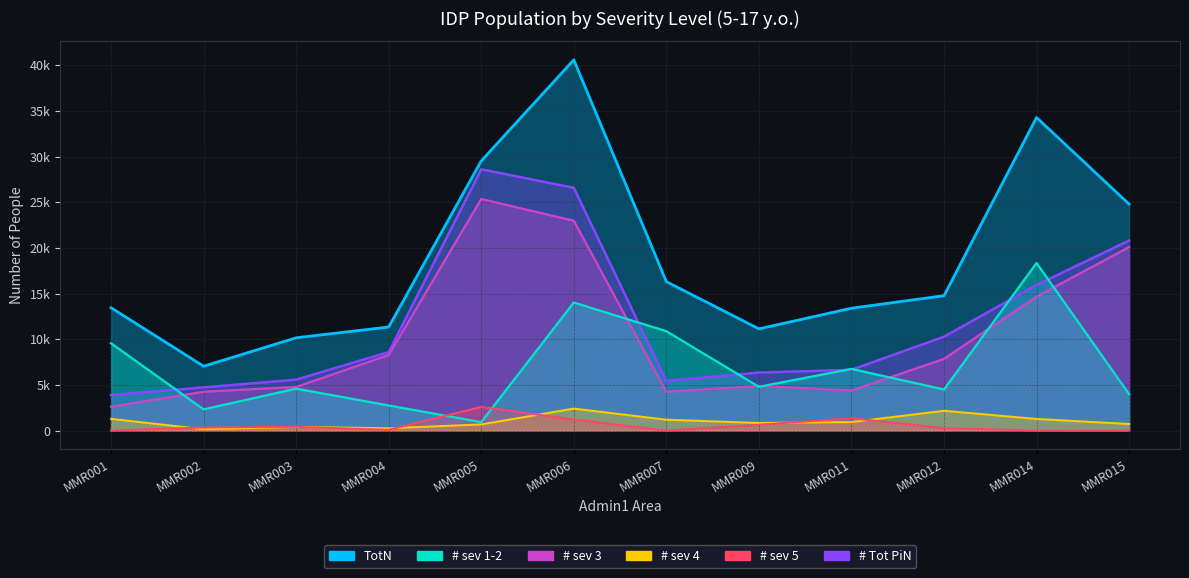

Reading right to left, what are all the values shown in this chart?

TotN: MMR015=24796	MMR014=34288	MMR012=14770	MMR011=13395	MMR009=11138	MMR007=16305	MMR006=40604	MMR005=29534	MMR004=11337	MMR003=10157	MMR002=7041	MMR001=13447
# sev 1-2: MMR015=3983	MMR014=18348	MMR012=4494	MMR011=6748	MMR009=4790	MMR007=10879	MMR006=14021	MMR005=920	MMR004=2741	MMR003=4586	MMR002=2317	MMR001=9556
# sev 3: MMR015=20096	MMR014=14670	MMR012=7847	MMR011=4379	MMR009=4886	MMR007=4239	MMR006=22975	MMR005=25358	MMR004=8270	MMR003=4772	MMR002=4250	MMR001=2609
# sev 4: MMR015=718	MMR014=1269	MMR012=2164	MMR011=928	MMR009=829	MMR007=1186	MMR006=2407	MMR005=665	MMR004=250	MMR003=397	MMR002=139	MMR001=1282
# sev 5: MMR015=0	MMR014=0	MMR012=265	MMR011=1340	MMR009=634	MMR007=0	MMR006=1201	MMR005=2590	MMR004=75	MMR003=402	MMR002=335	MMR001=0
# Tot PiN: MMR015=20813	MMR014=15939	MMR012=10275	MMR011=6647	MMR009=6349	MMR007=5425	MMR006=26583	MMR005=28614	MMR004=8595	MMR003=5571	MMR002=4724	MMR001=3891